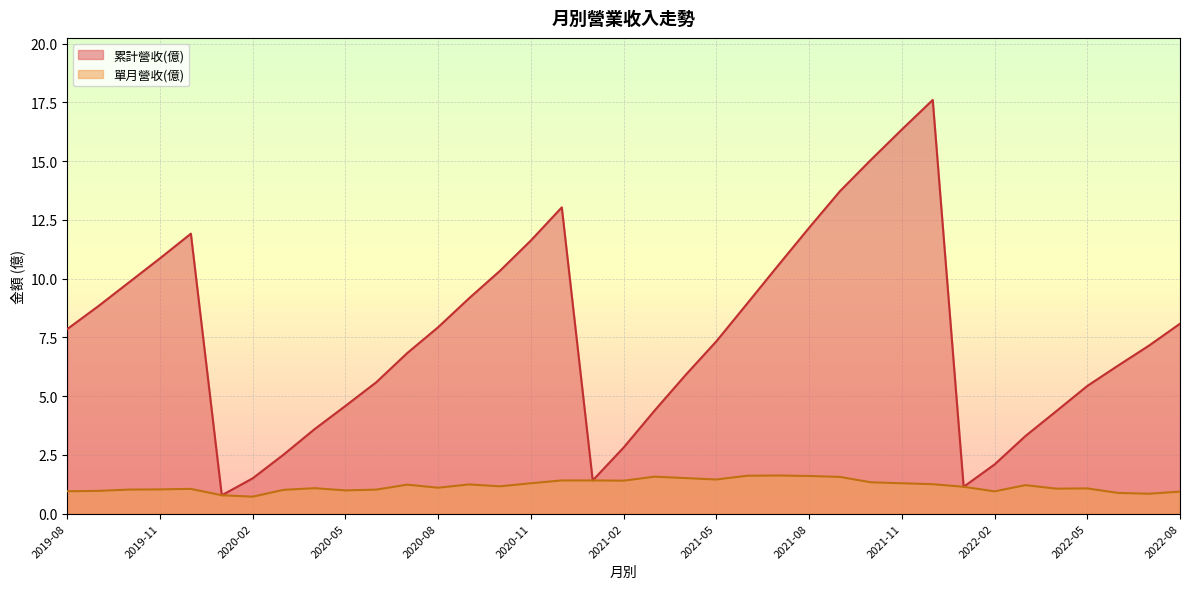

What is the total value across all series at 2020-11?

12.9